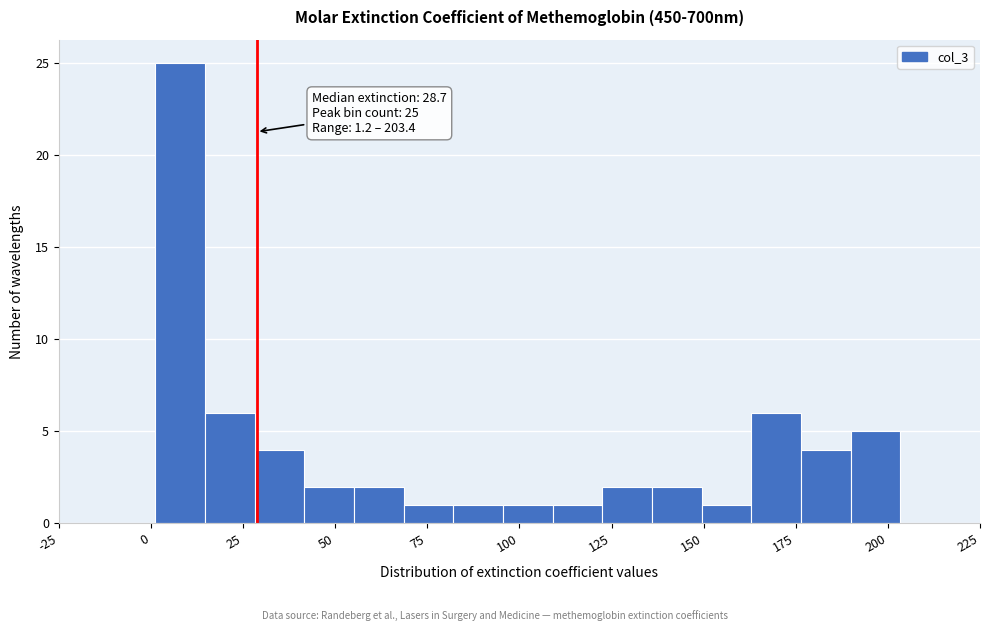

Read against the x-axis, roughly where is the centre of the tallest bar?

10